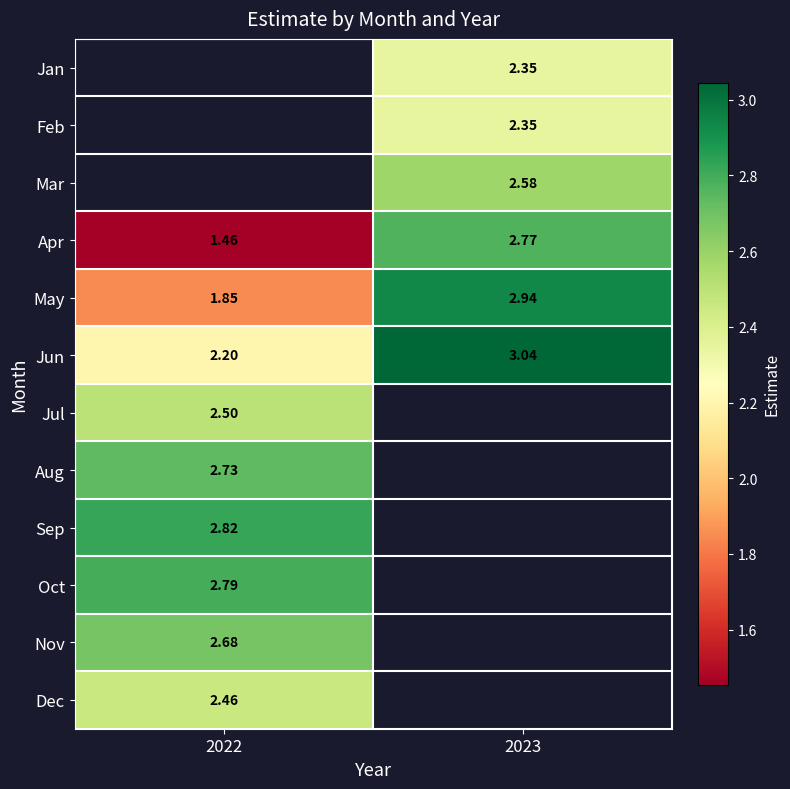

What is the greatest value displayed?

3.0